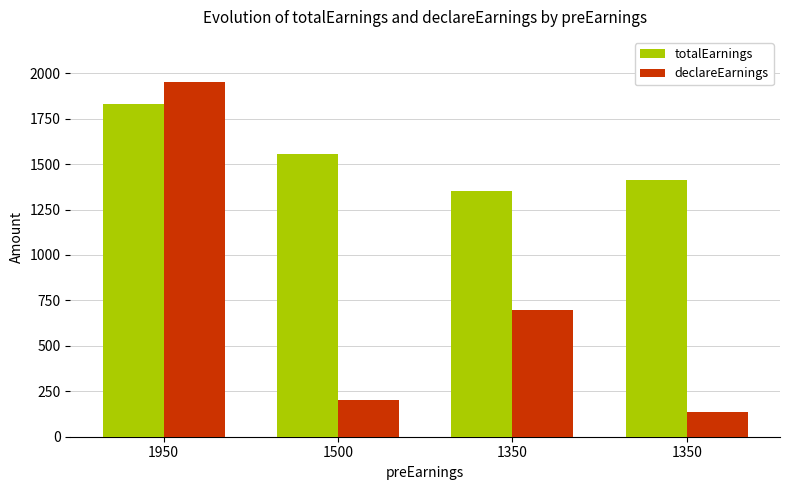

At 1950, list the series in order from largest to smallest.

declareEarnings, totalEarnings